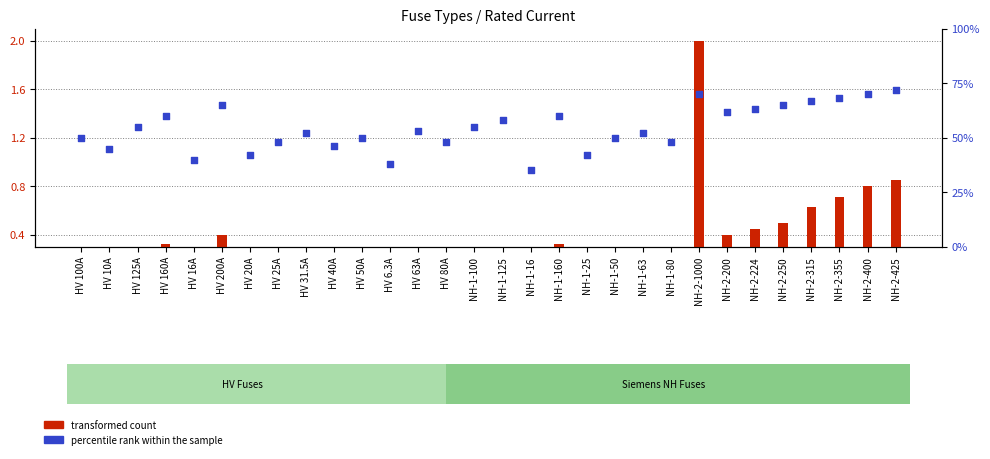

Which series contains the highest Y value?

percentile rank within the sample